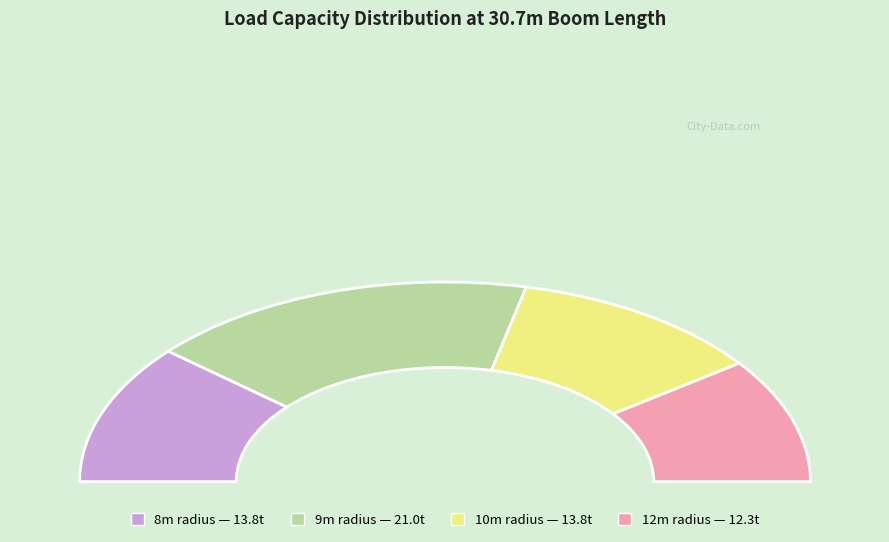

Count the number of slices in the pie.

4